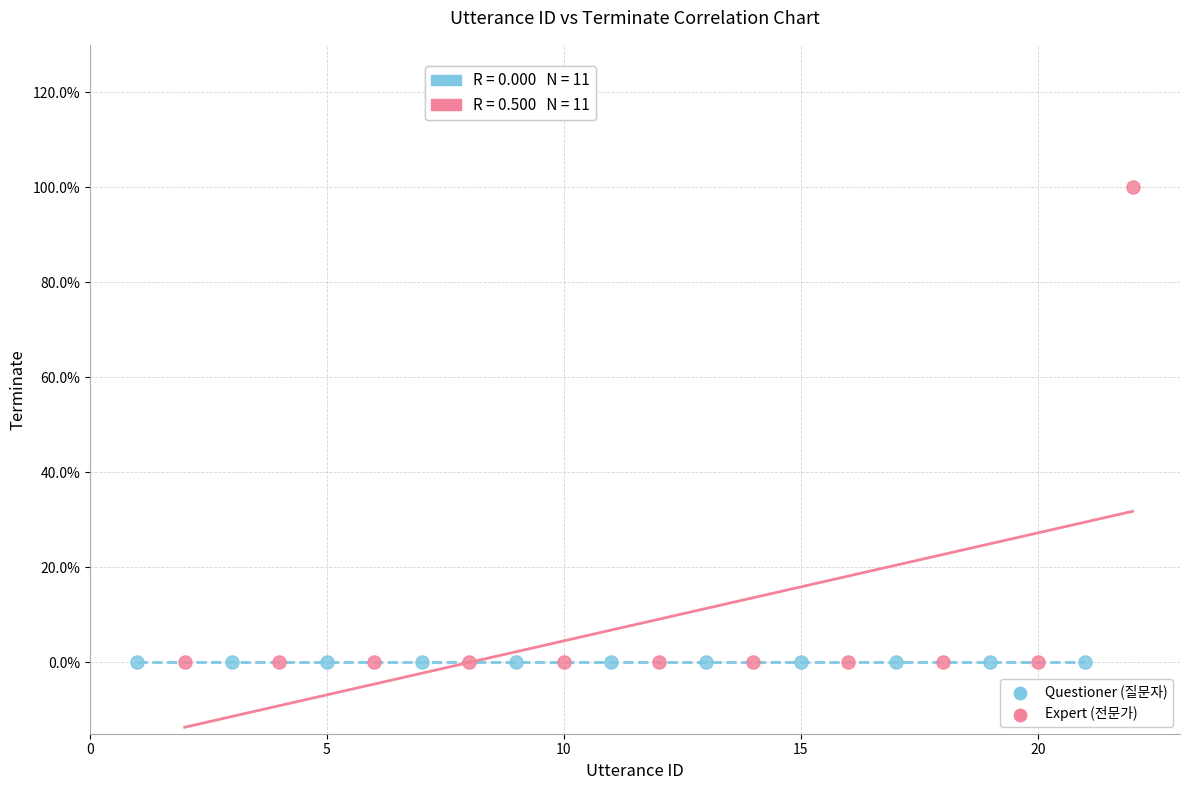

What are all the series names shown in the legend?

Questioner (질문자), Expert (전문가)